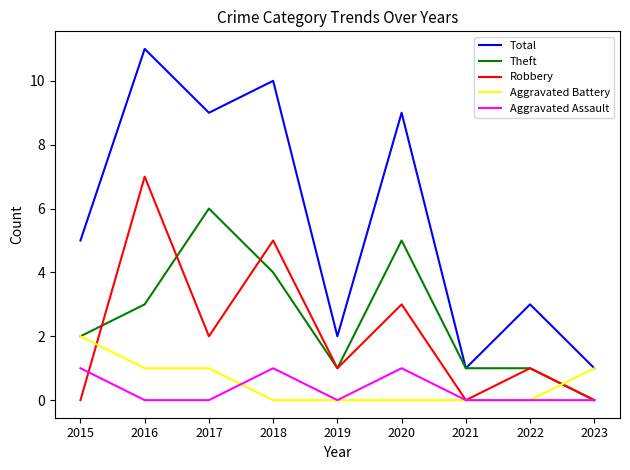

How many lines are shown in the chart?

5